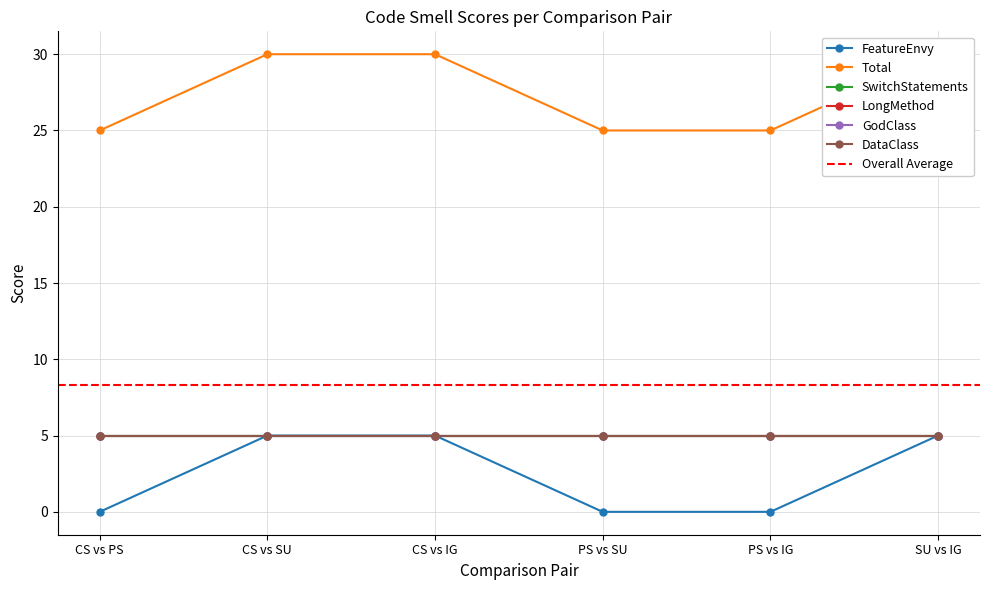

Count the number of categories in the chart.

6